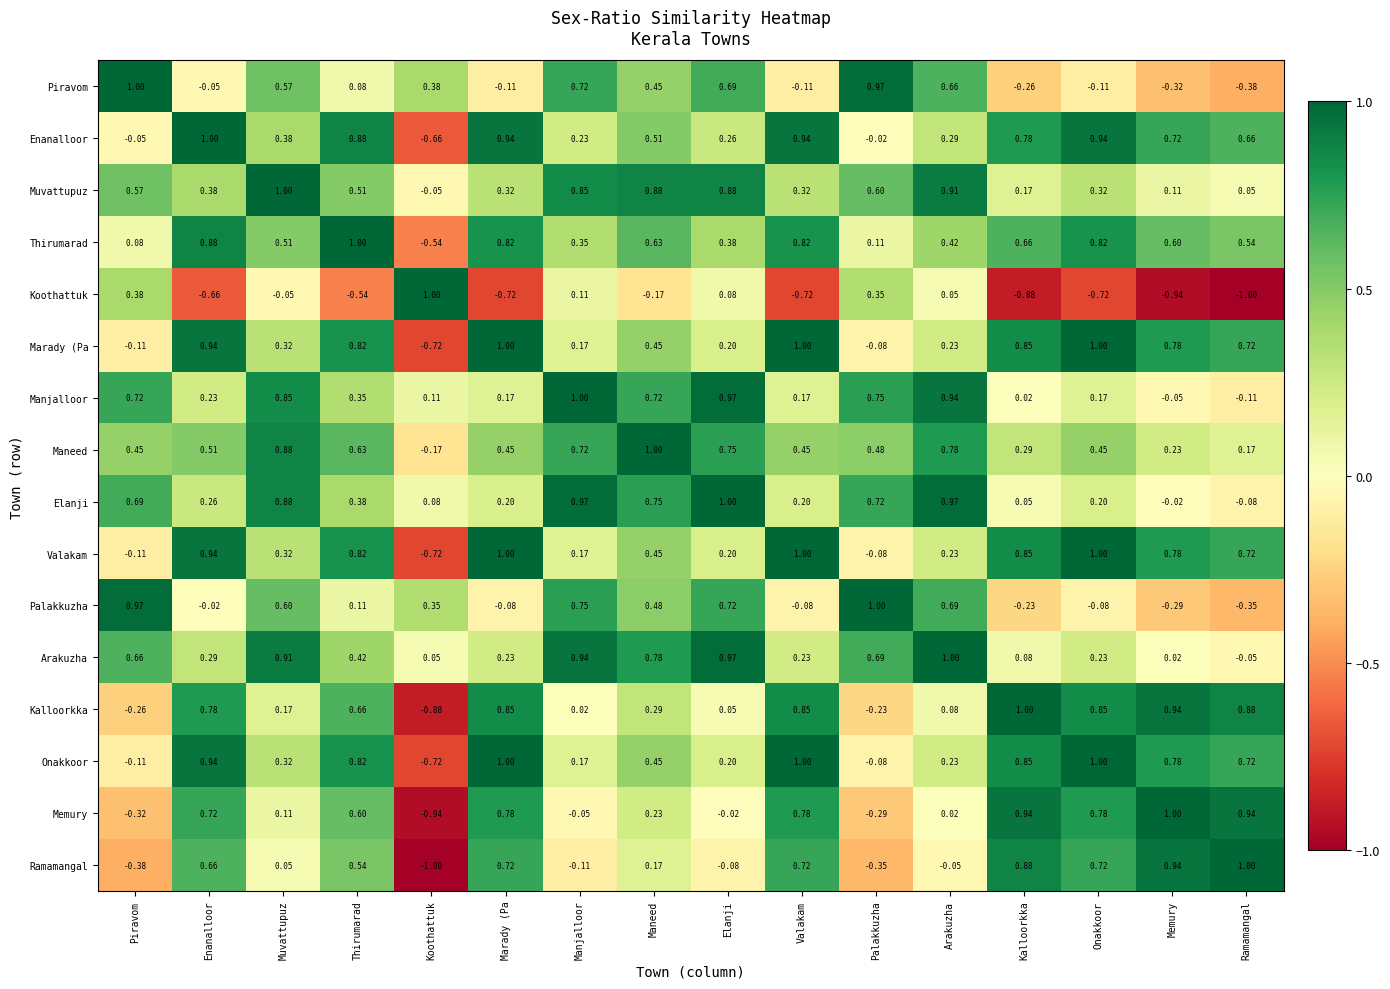

At how many categories does at least one series exceed 0?

16